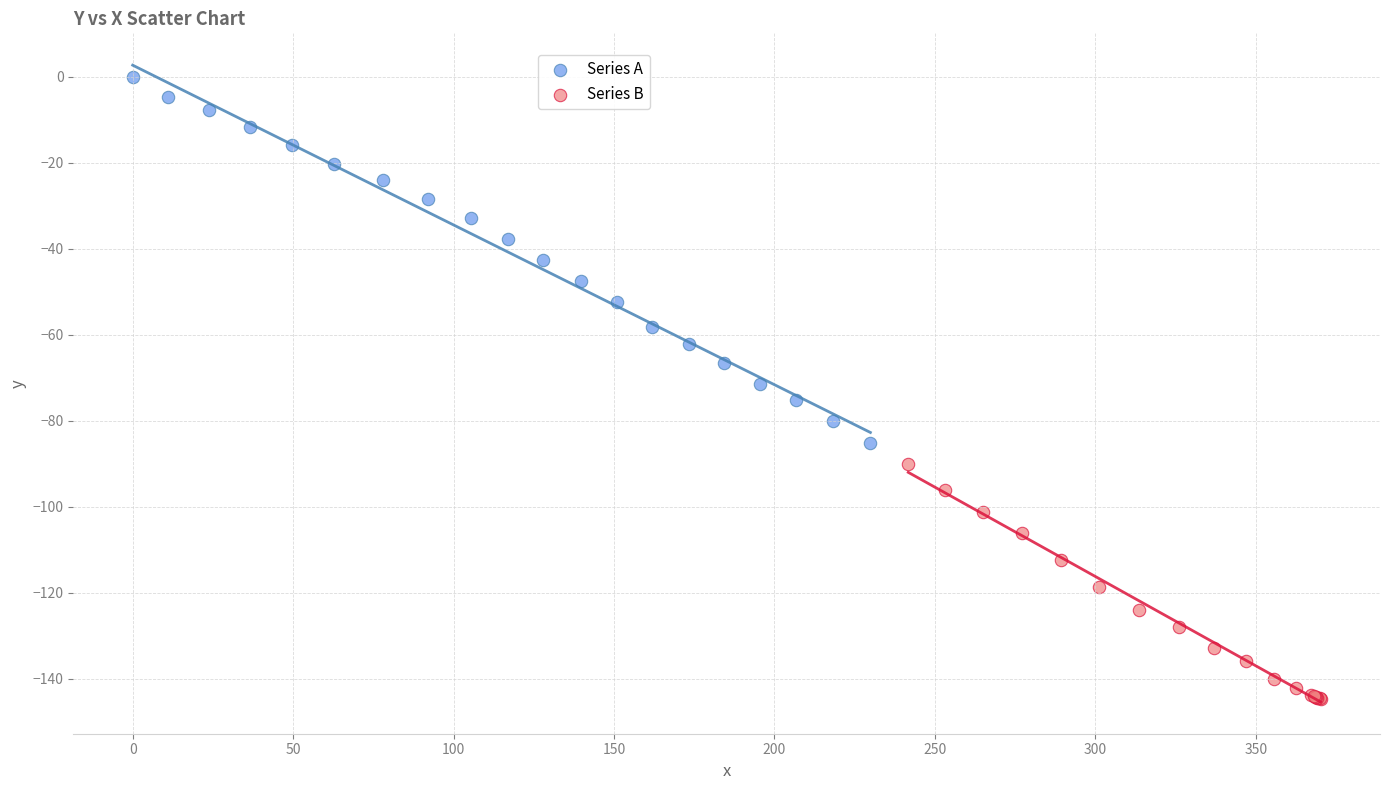

Which series contains the lowest Y value?

Series B